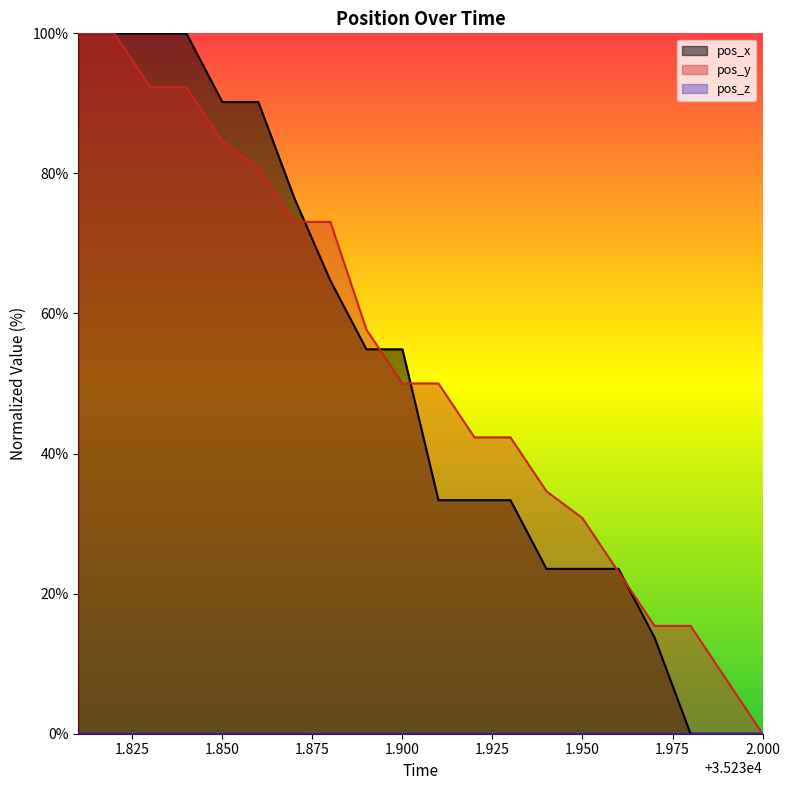

How many times do pos_y and pos_x cross each other?

5